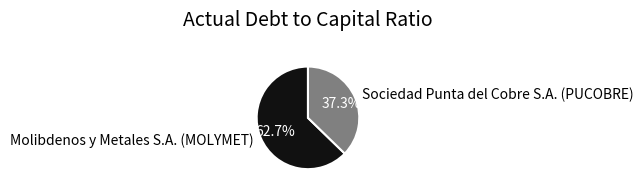

Which has a higher value, Molibdenos y Metales S.A. (MOLYMET) or Sociedad Punta del Cobre S.A. (PUCOBRE)?

Molibdenos y Metales S.A. (MOLYMET)